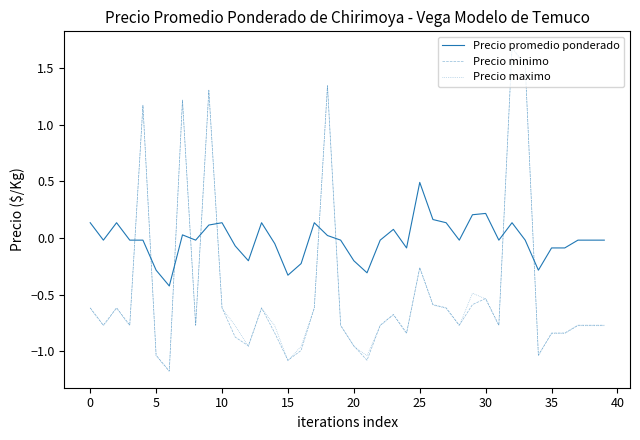

Does the chart have visible grid lines?

No